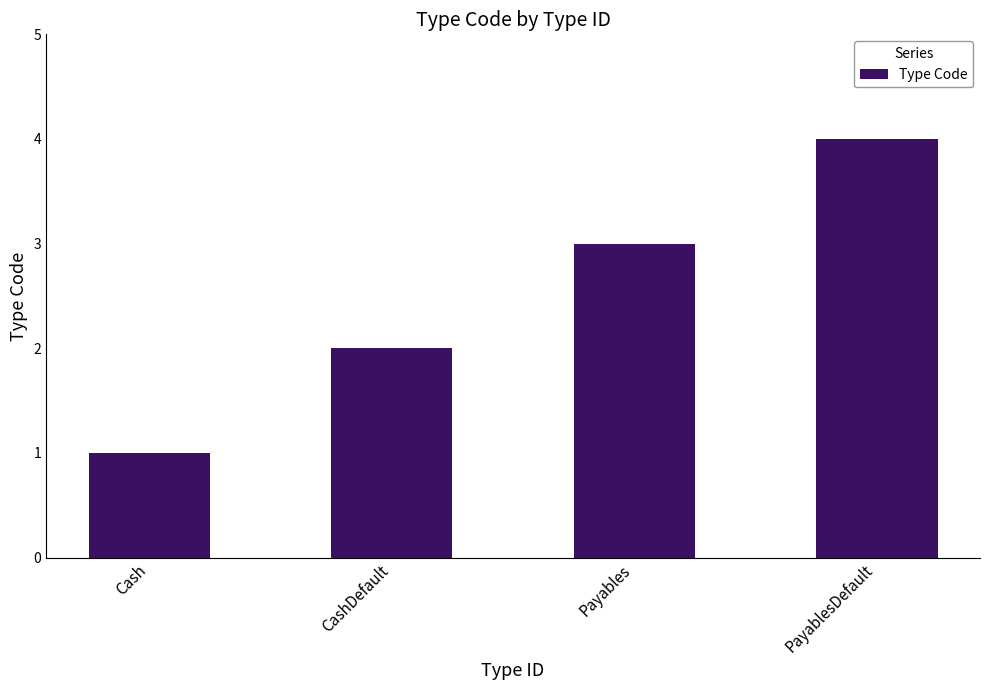

What is the sum of all values?

10